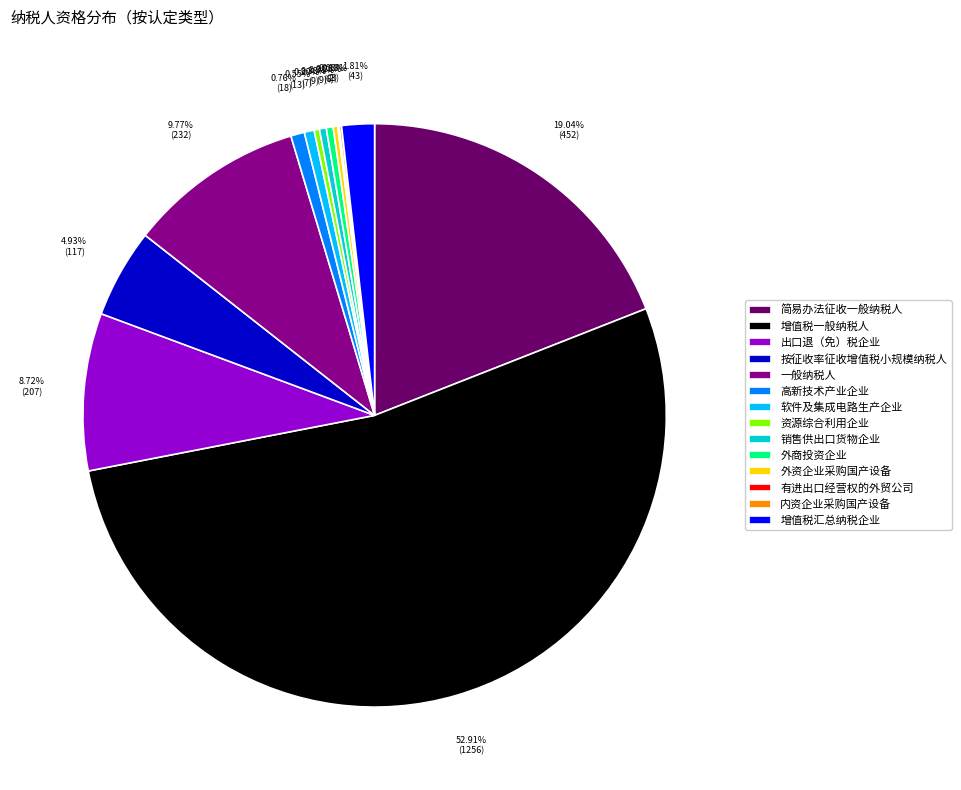

The 增值税一般纳税人 slice represents 41% of the pie. True or false?

False